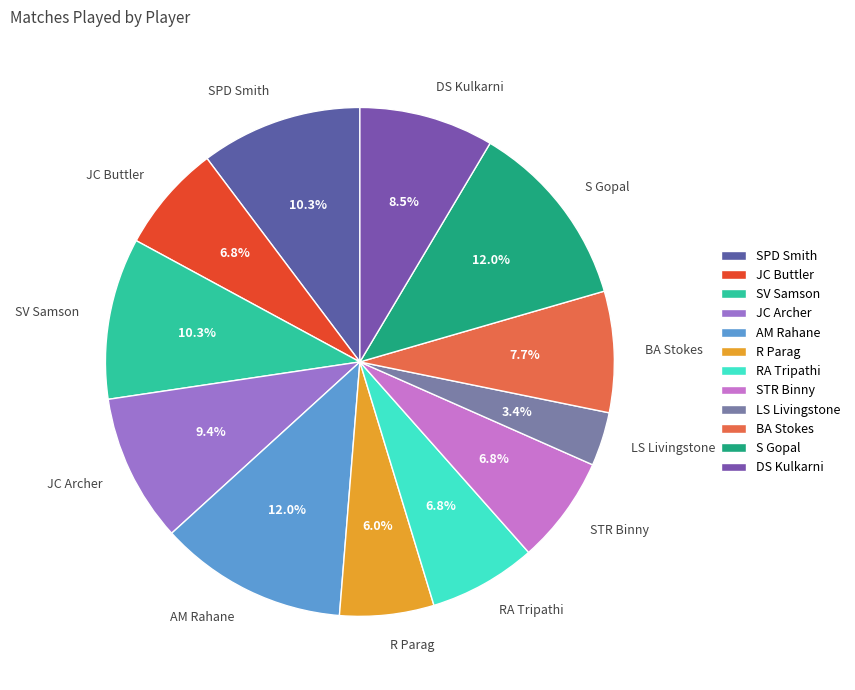

Combined, do SPD Smith and DS Kulkarni account for over 50%?

No